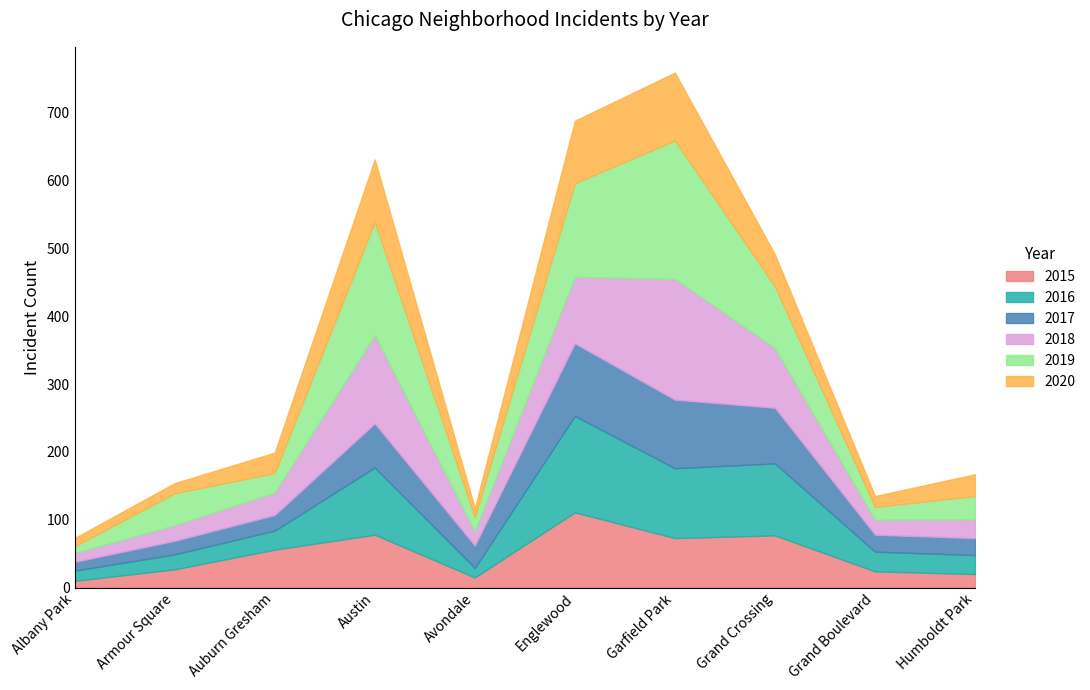

What is the label of the 5th point from the right?

Englewood